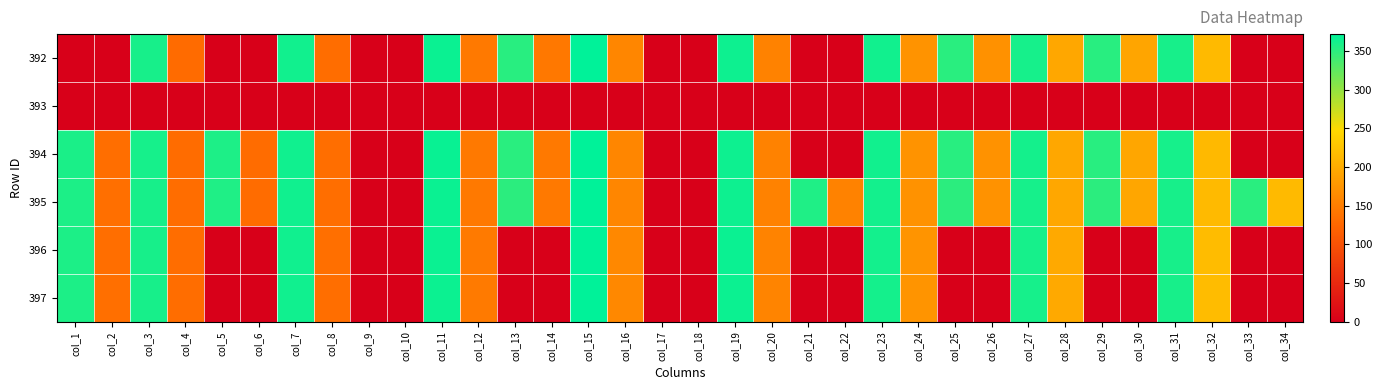

At which category is the sum across all series the highest?

col_15